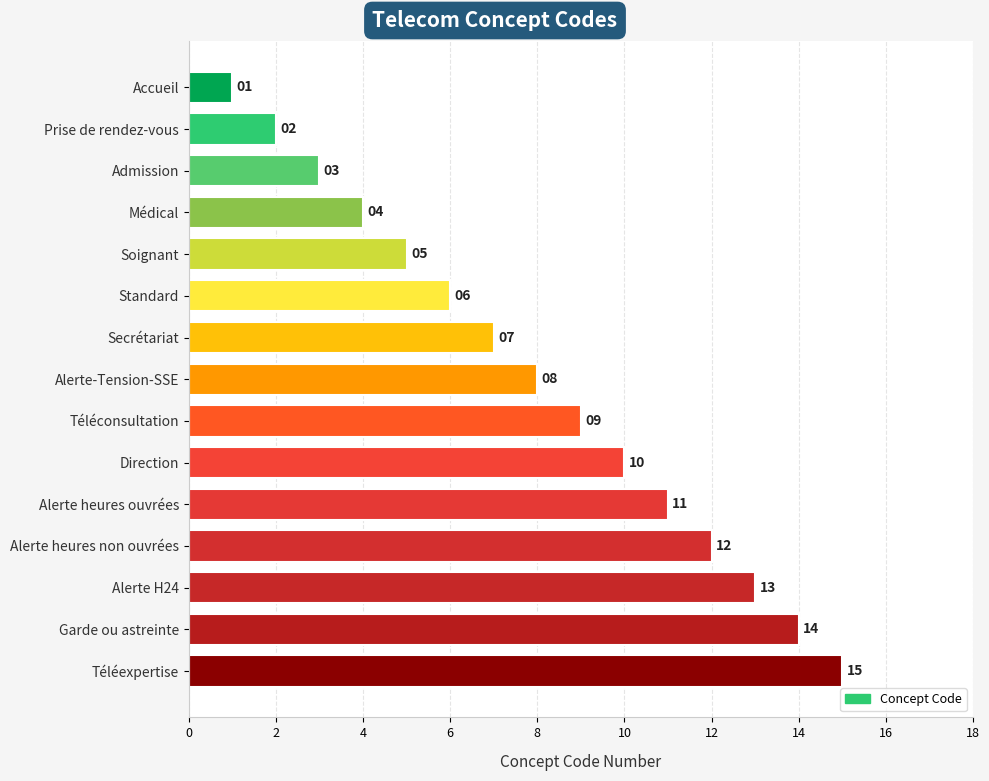

Approximately how many times larger is the value at Téléconsultation compared to Garde ou astreinte?

0.6